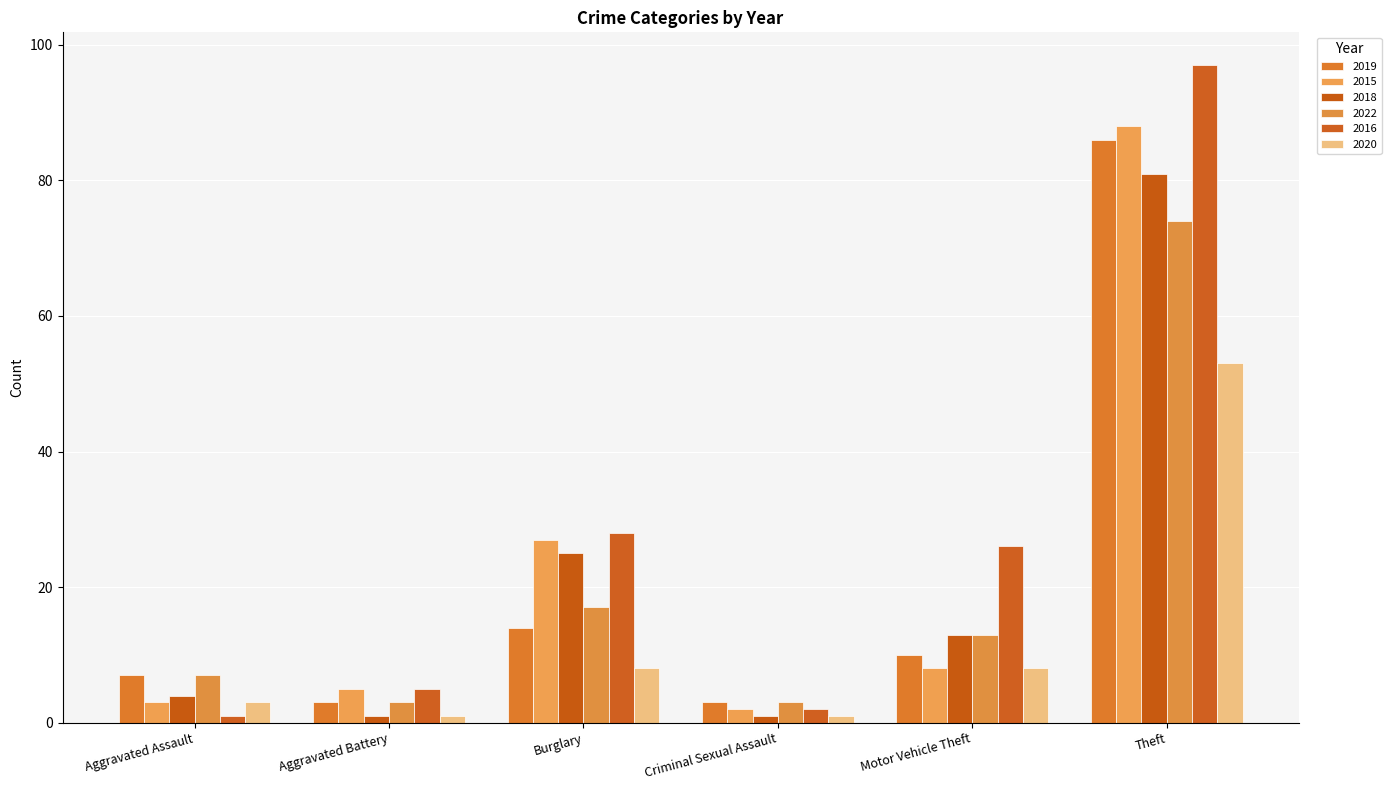

What is the difference between the 2020 values at Theft and Aggravated Battery?

52